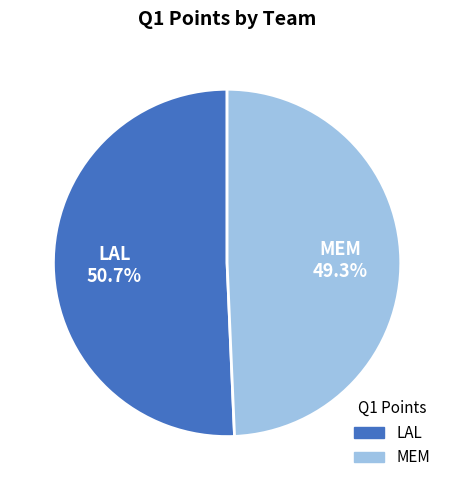

What percentage is the MEM slice, to the nearest percent?

49%